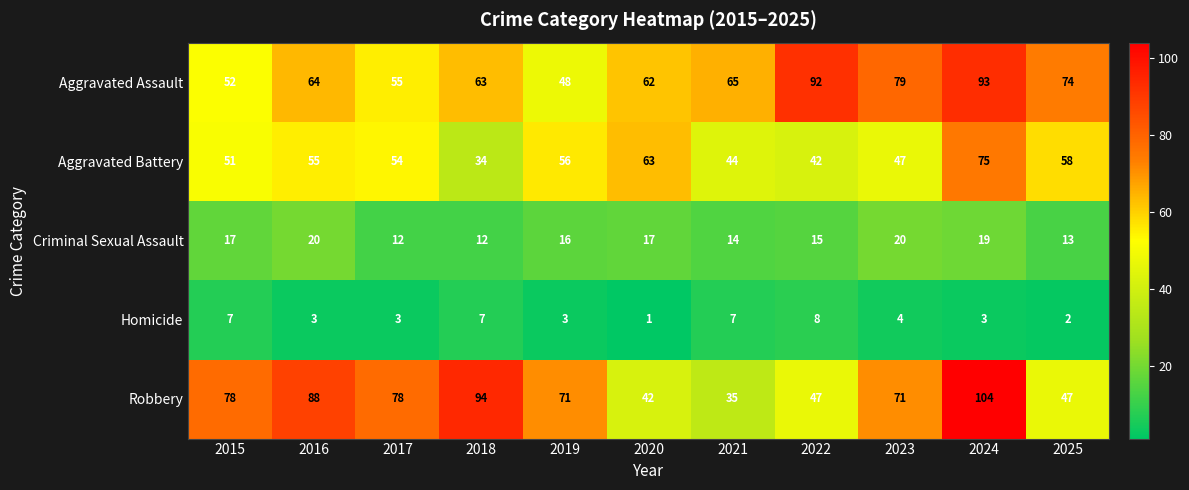

Where is Aggravated Battery nearest to the value 54?

2017